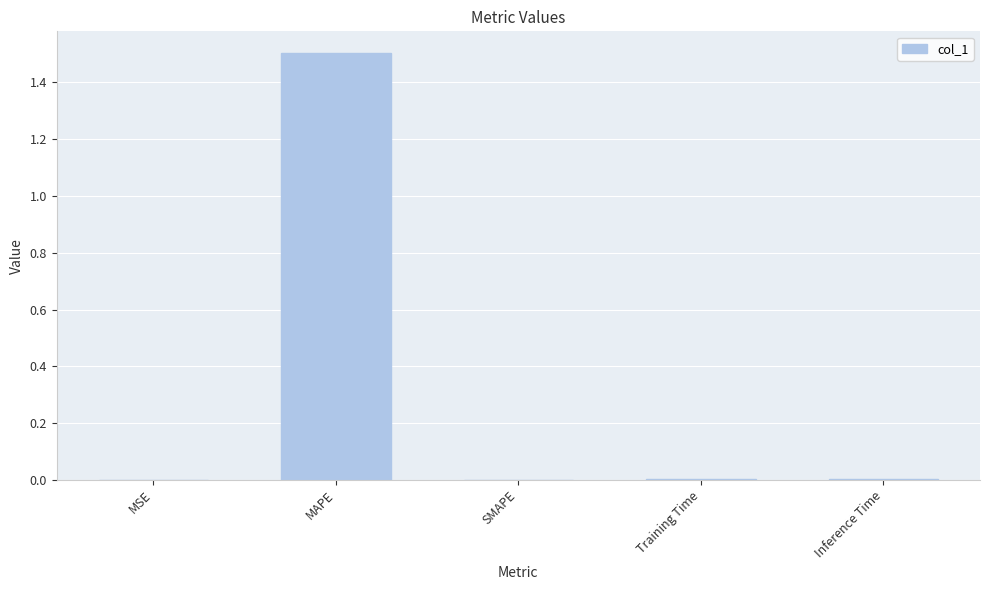

Which has a higher value, Inference Time or MAPE?

MAPE